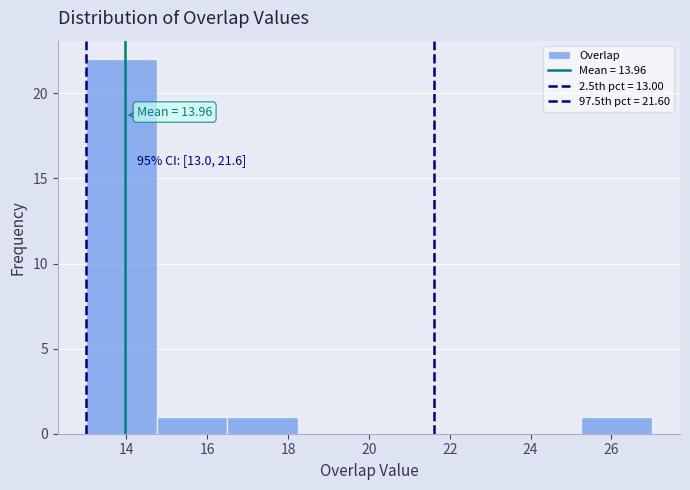

Over which range of the x-axis is the bar tallest?

13.00 to 14.75